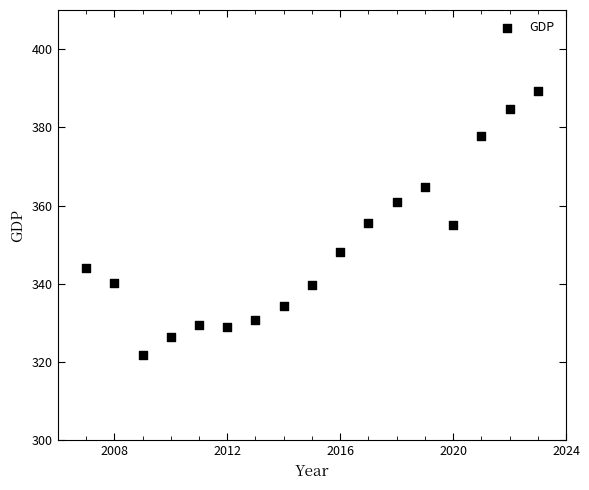

What is the range of Y values (max minus min)?

67.3